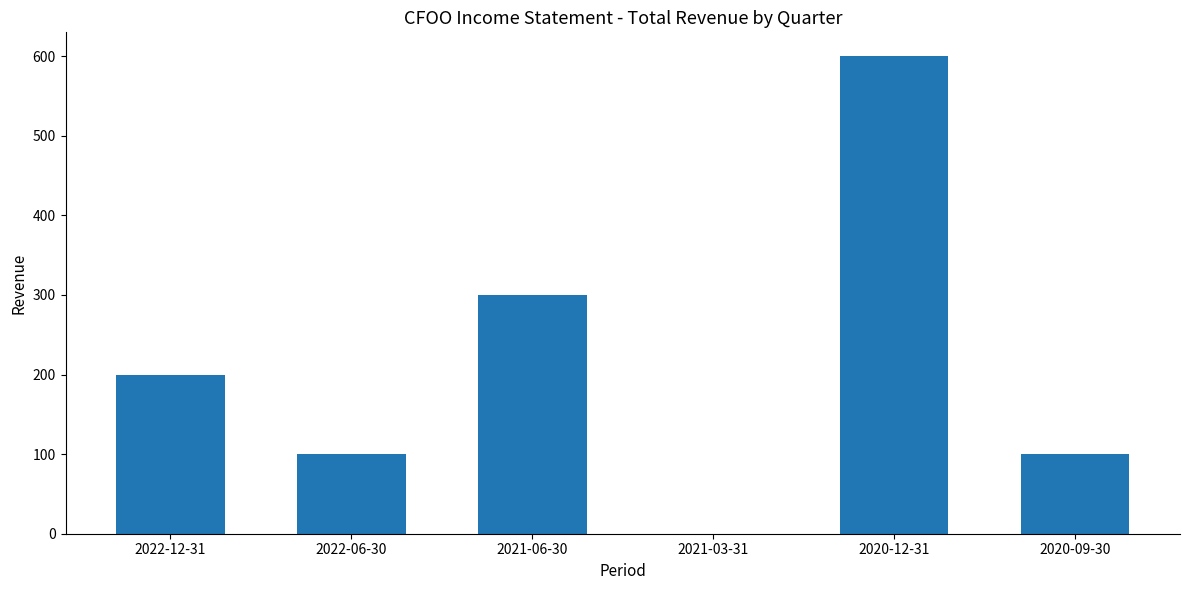

What is the maximum value shown in the chart?

600